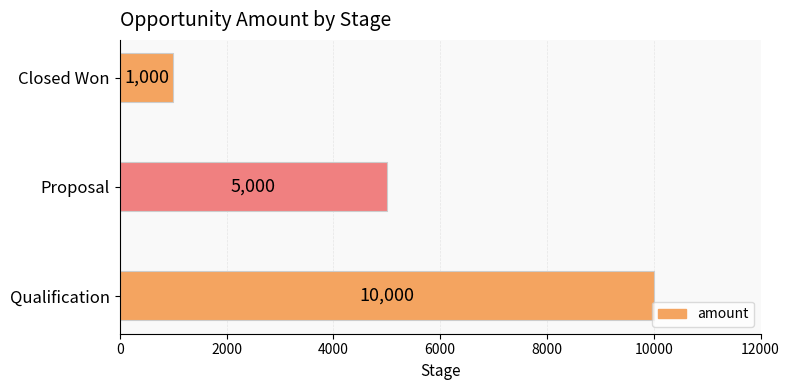

At which category does the chart reach its minimum across all series?

Closed Won